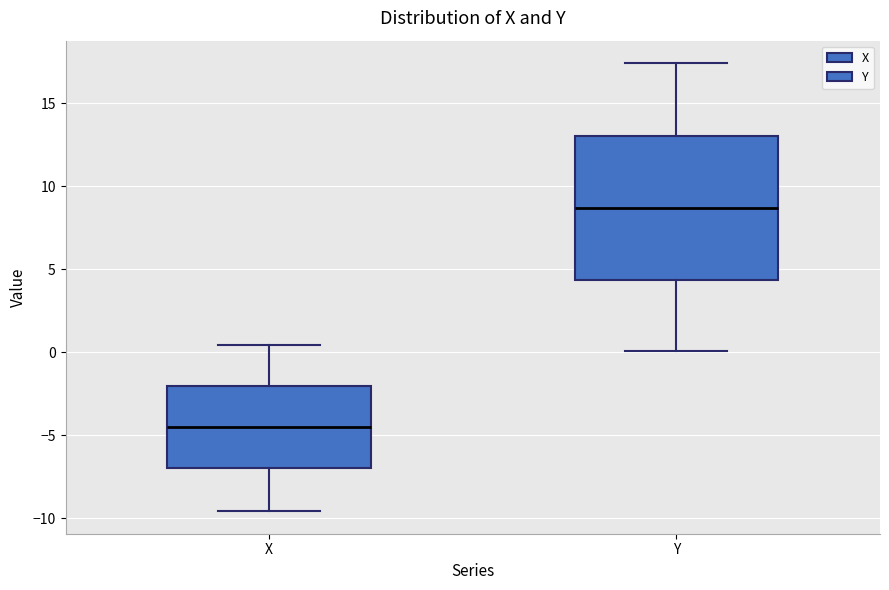

Reading left to right, transcribe this box plot: for each box, give where its median line is, the range the box spans, and where its two whiskers end, as read against the y-axis. The values are not printed on the chart, so give them approximately, as read against the axis.

X: median -4.5, box -7.0 to -2.0, whiskers -9.5 to 0.5
Y: median 8.5, box 4.5 to 13.0, whiskers 0.0 to 17.5